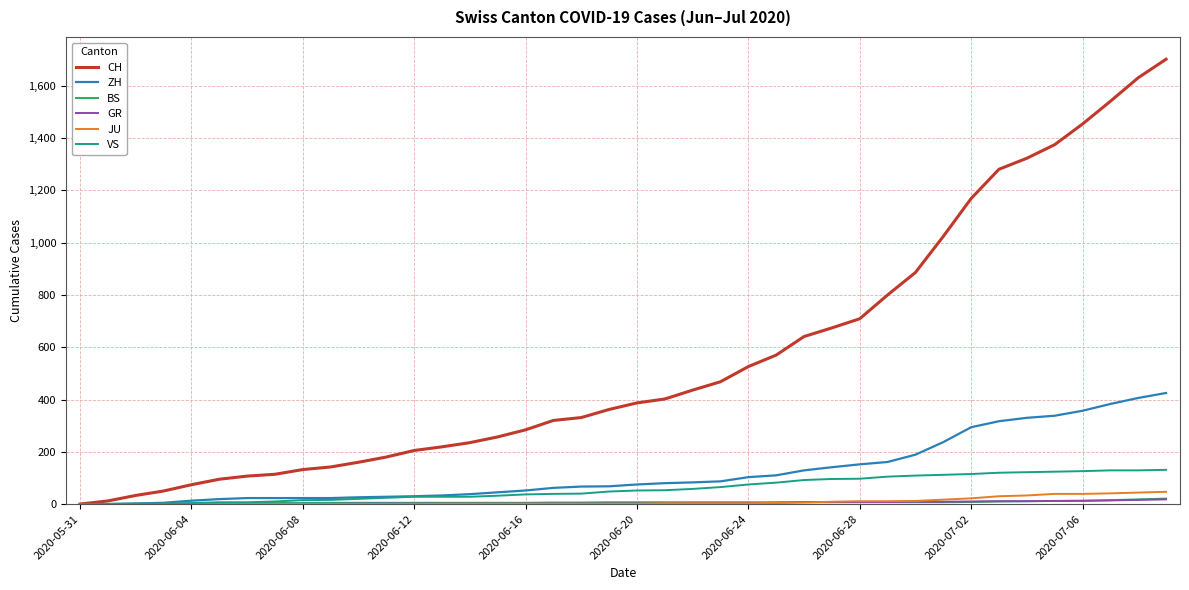

What is the greatest value displayed?

1702